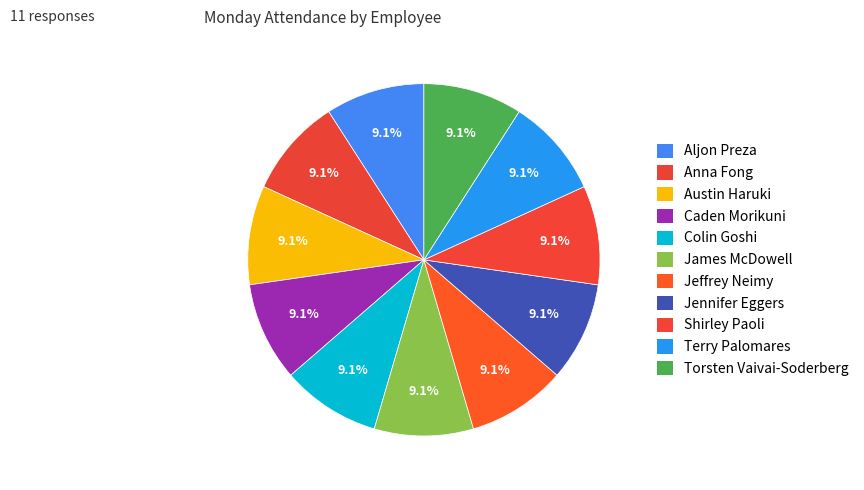

How many slices are in this pie chart?

11